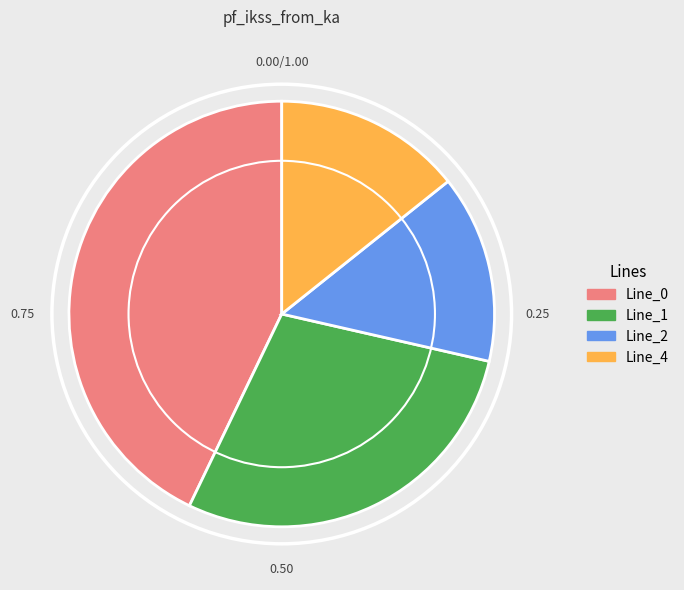

Combined, do Line_0 and Line_4 account for over 50%?

Yes